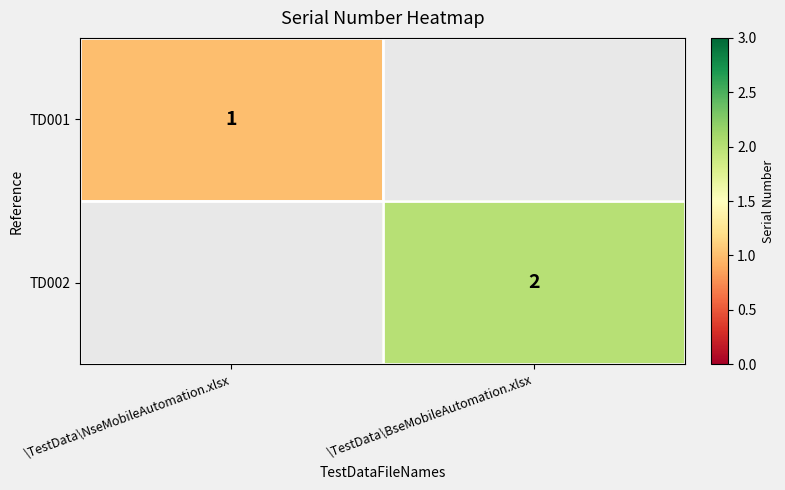

True or false: TD002 has a value of 2 at \TestData\BseMobileAutomation.xlsx.

True